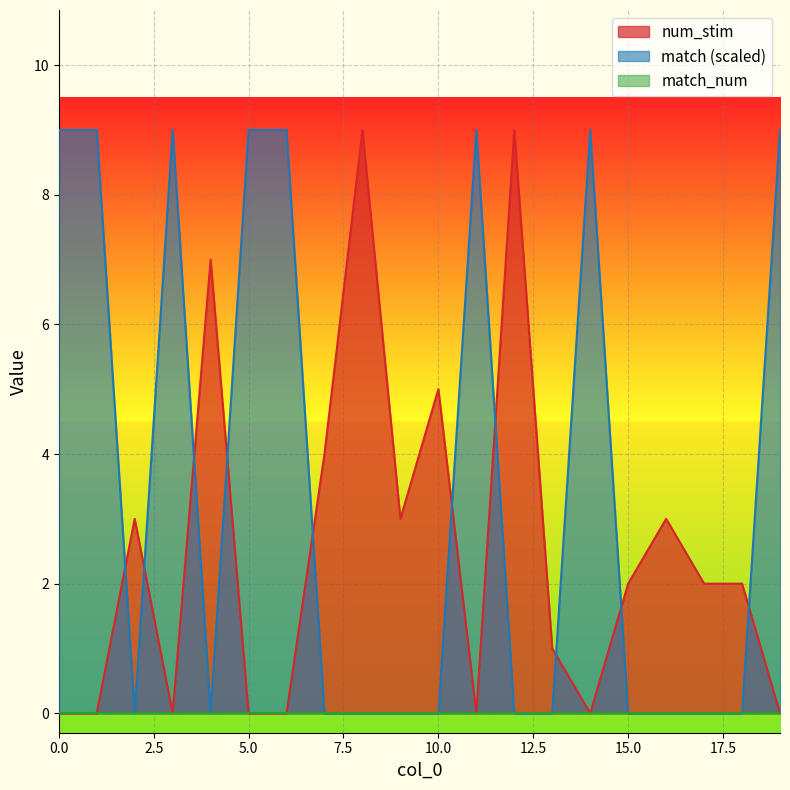

Rank the categories by match value from highest to lowest.

0, 1, 3, 5, 6, 11, 14, 19, 2, 4, 7, 8, 9, 10, 12, 13, 15, 16, 17, 18